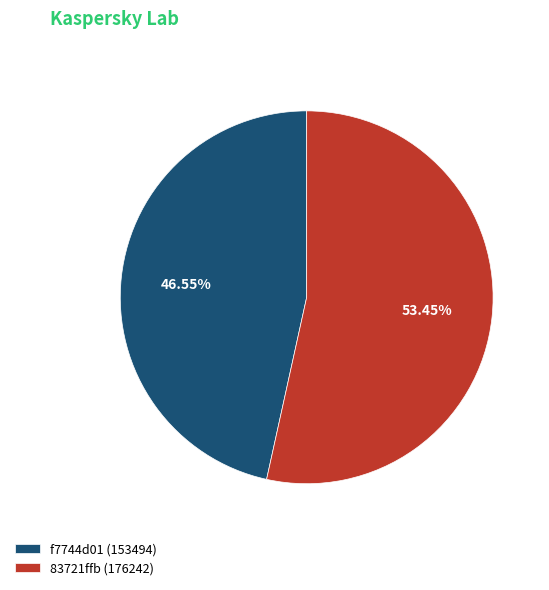

To the nearest percent, what is the difference between the 83721ffb (176242) and f7744d01 (153494) slice percentages?

7%